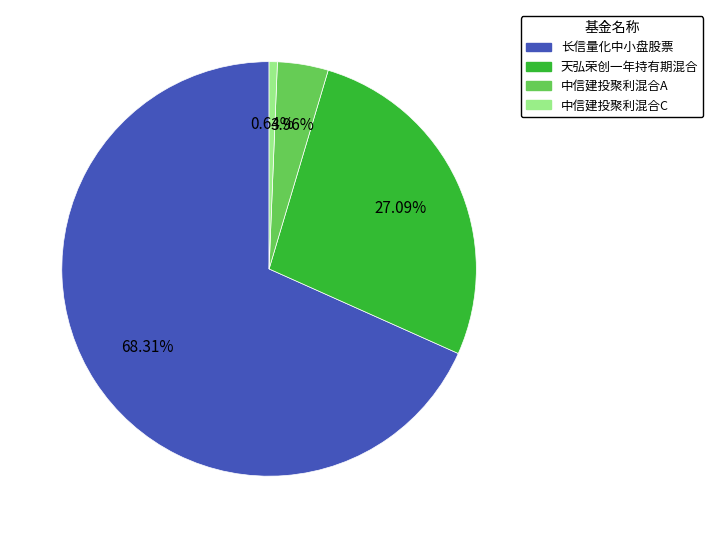

Is it true that 天弘荣创一年持有期混合 is 27% of the pie?

True